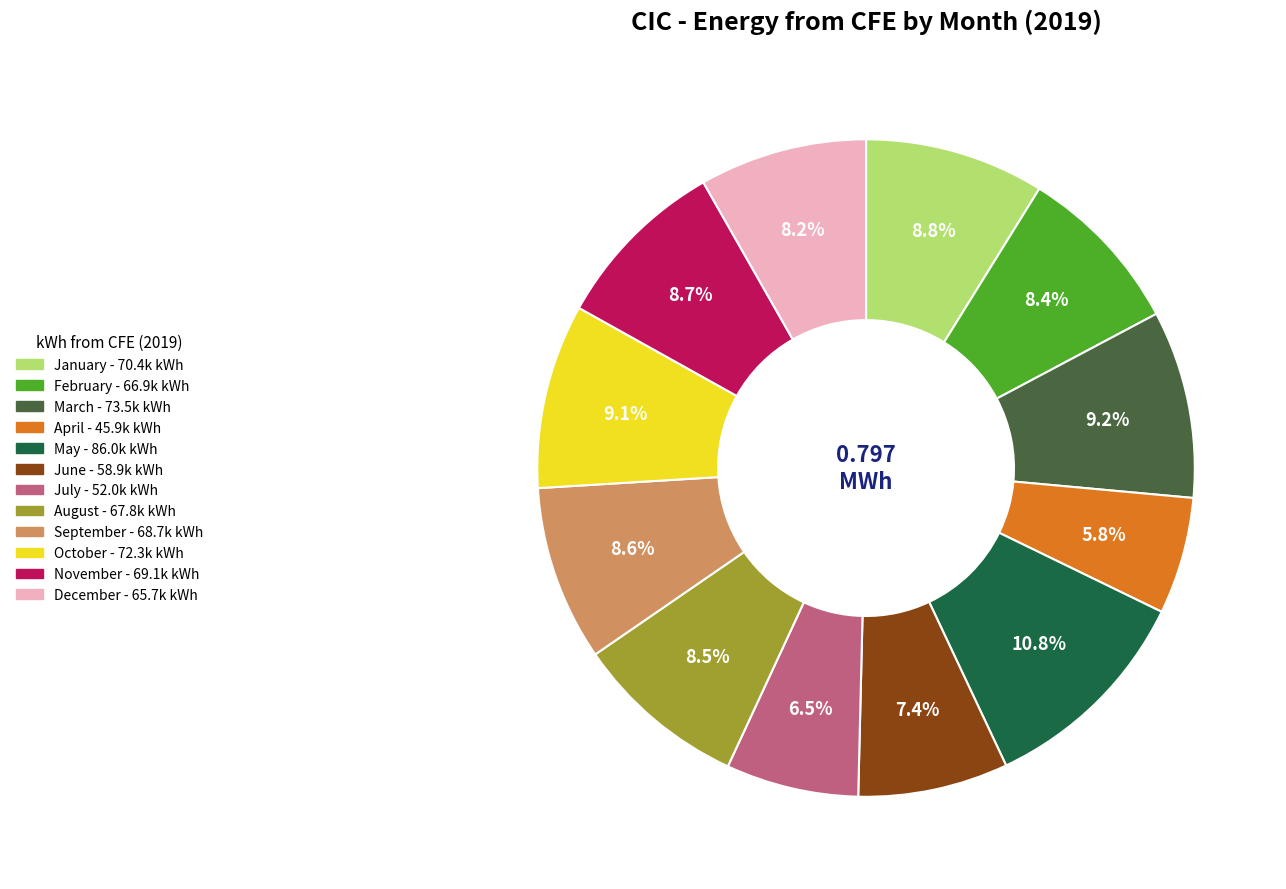

Is the sum of May and February greater than half?

No